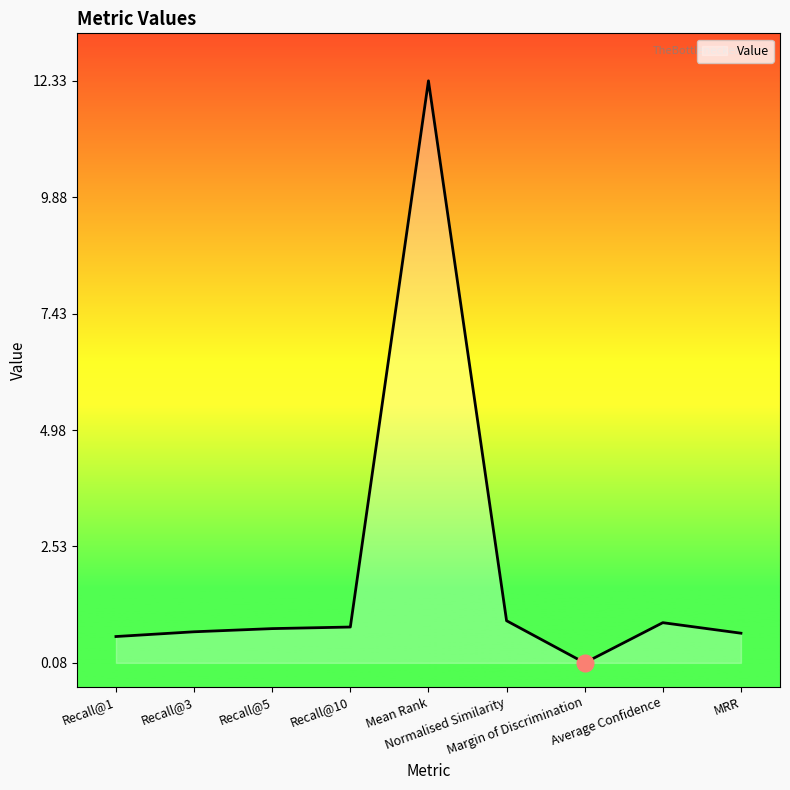

The value at Recall@10 is 0.3. True or false?

False